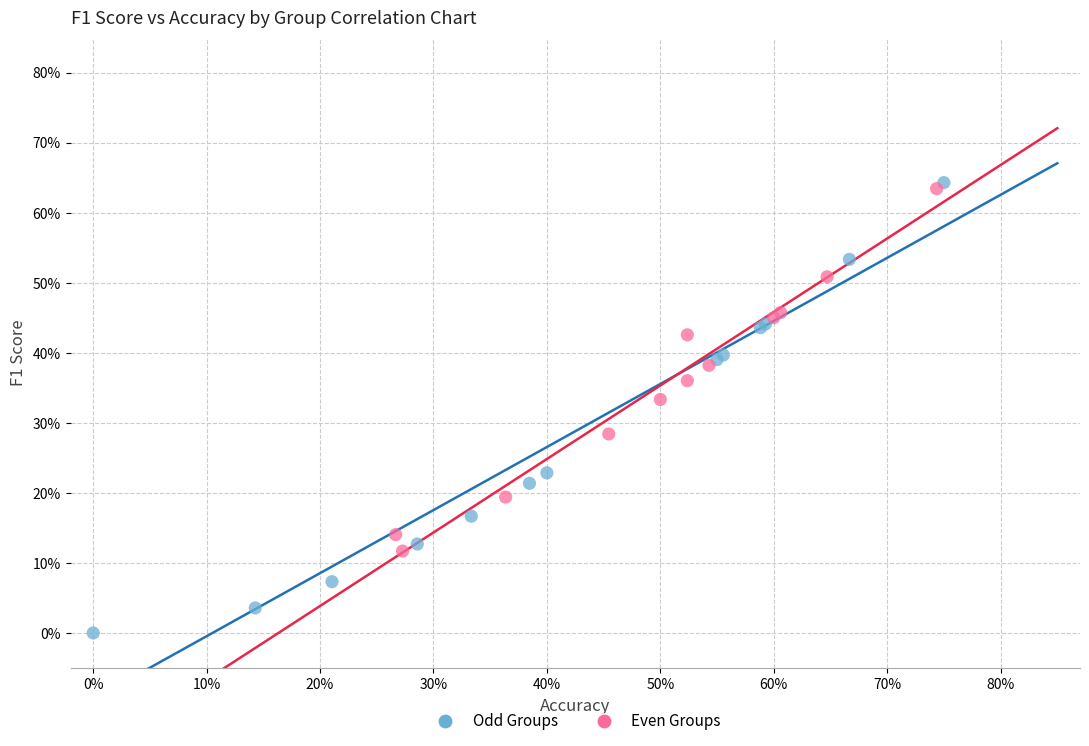

Which series has the largest Y range (max minus min)?

Odd Groups